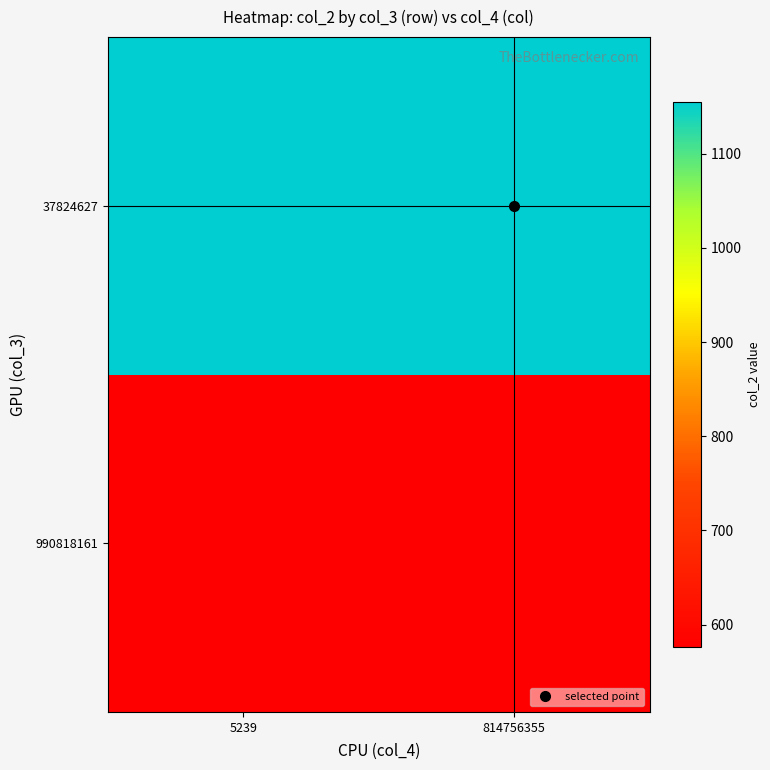

Count the number of categories in the chart.

2